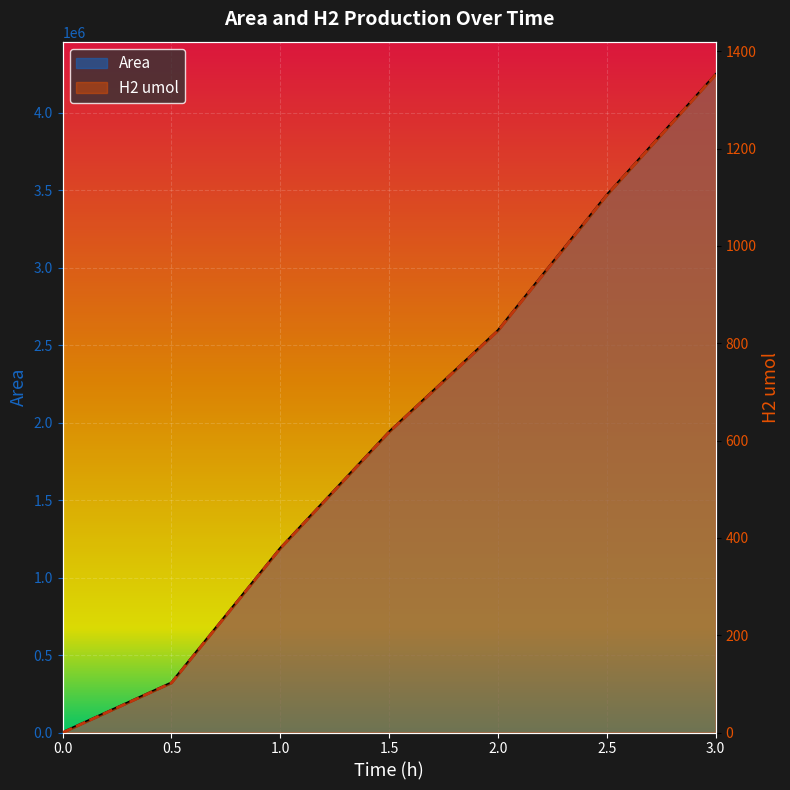

Between 2 and 3, which series saw the biggest shift?

H2 umol